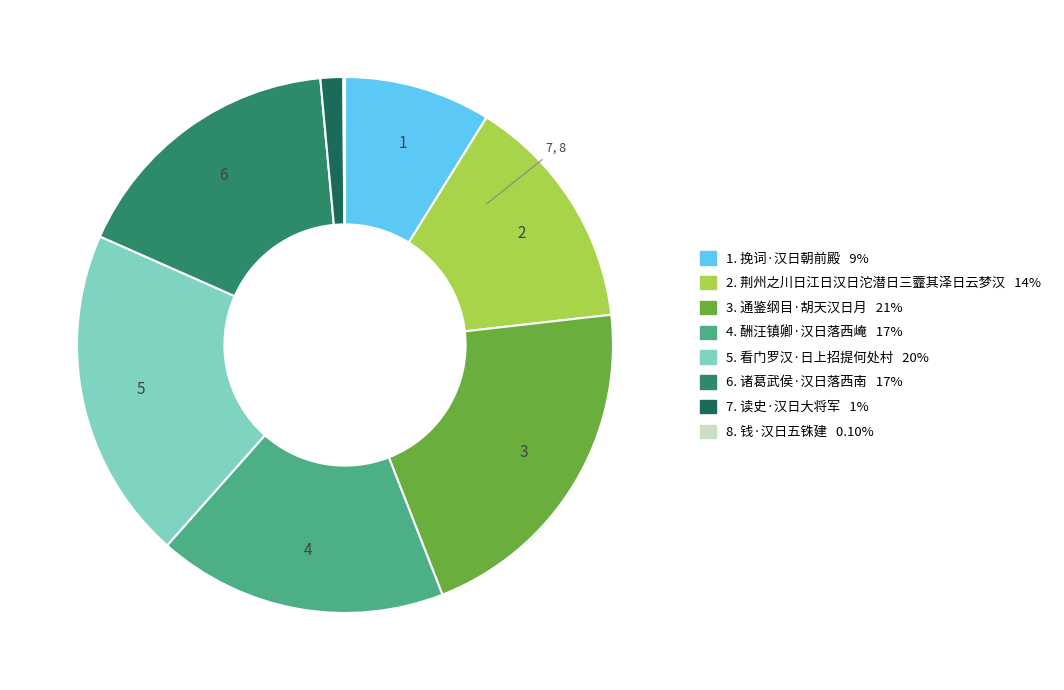

Is there a majority slice in this chart?

No